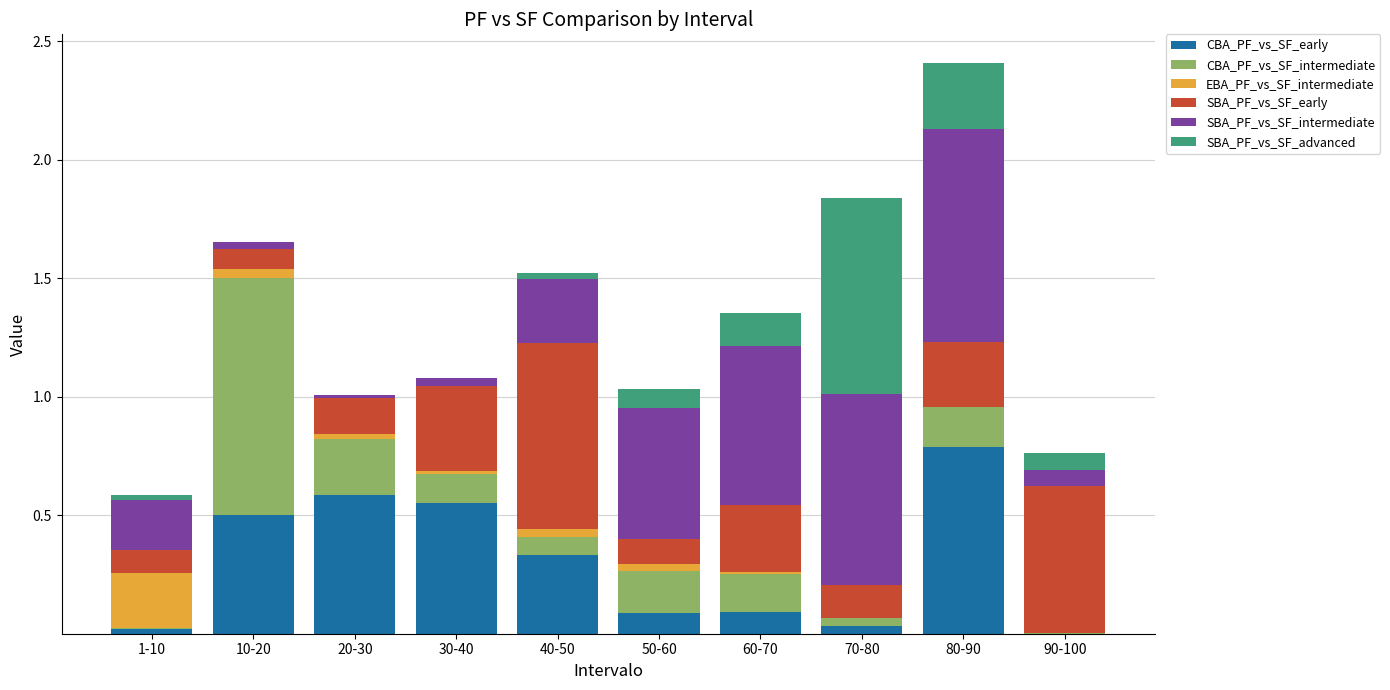

At which label does CBA_PF_vs_SF_early reach its peak?

80-90